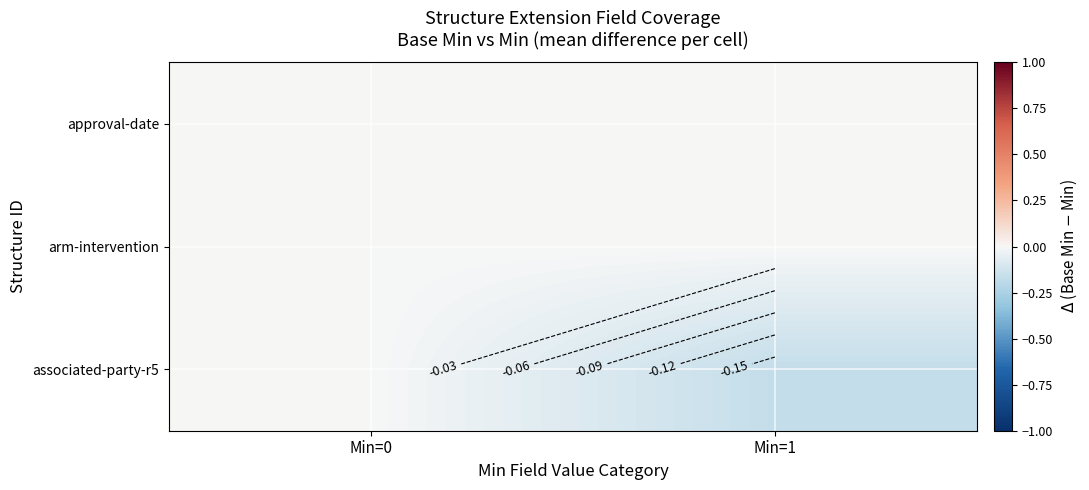

What is the average value of the associated-party-r5 series?

-0.1